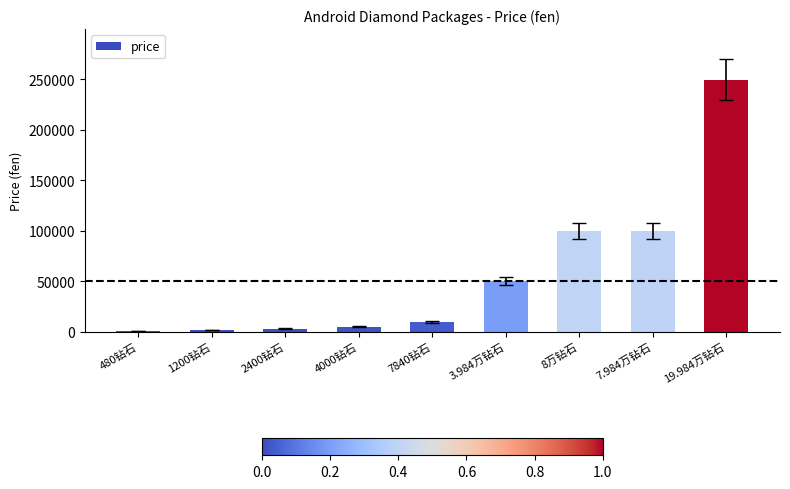

What is the sum of all values?

519300